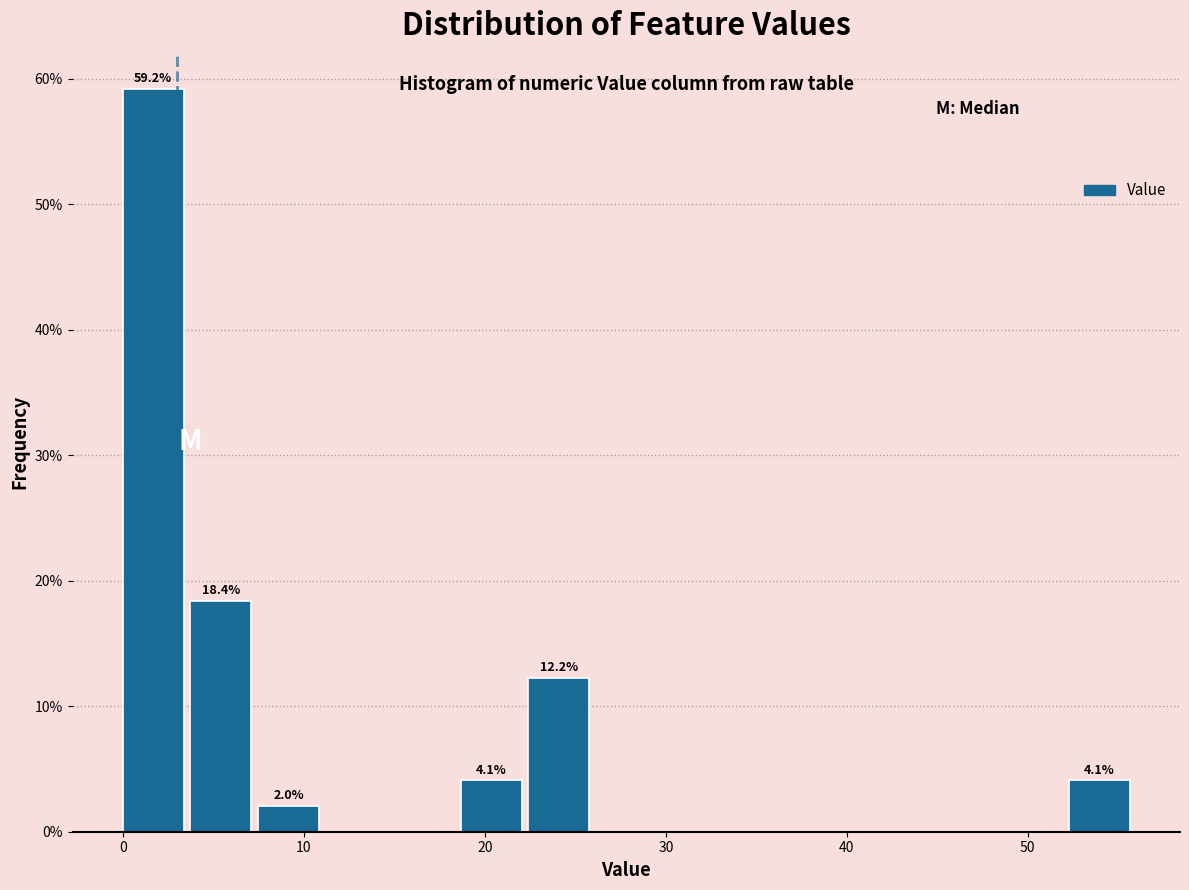

Around what value on the x-axis is the tallest bar? Give the approximate position of its centre, as read against the axis.

2